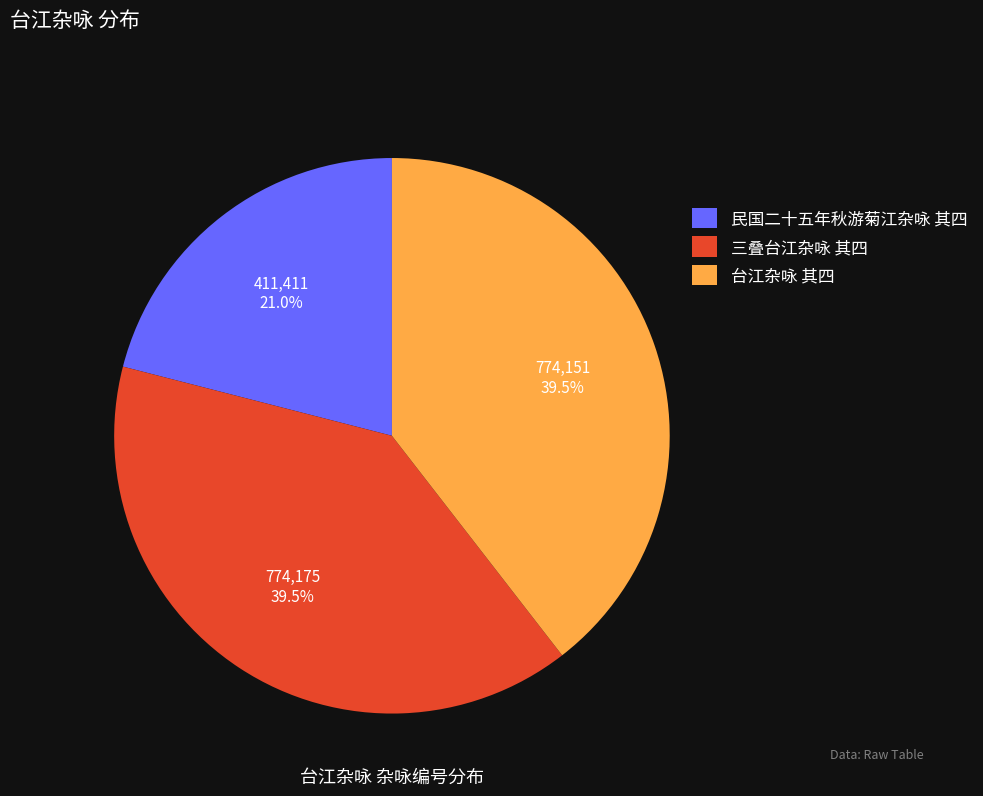

How many slices are in this pie chart?

3